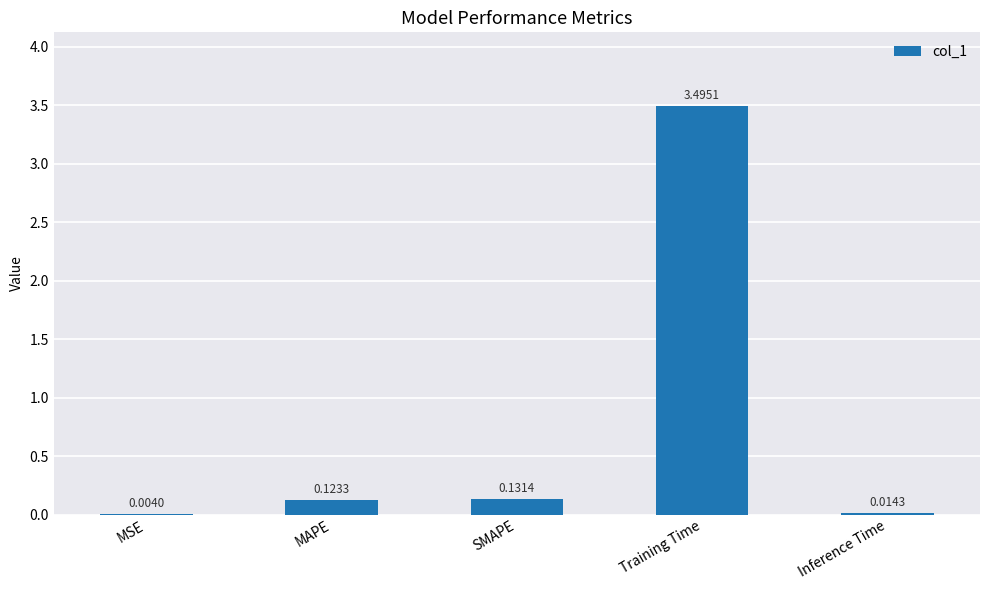

Count the number of data series in this chart.

1